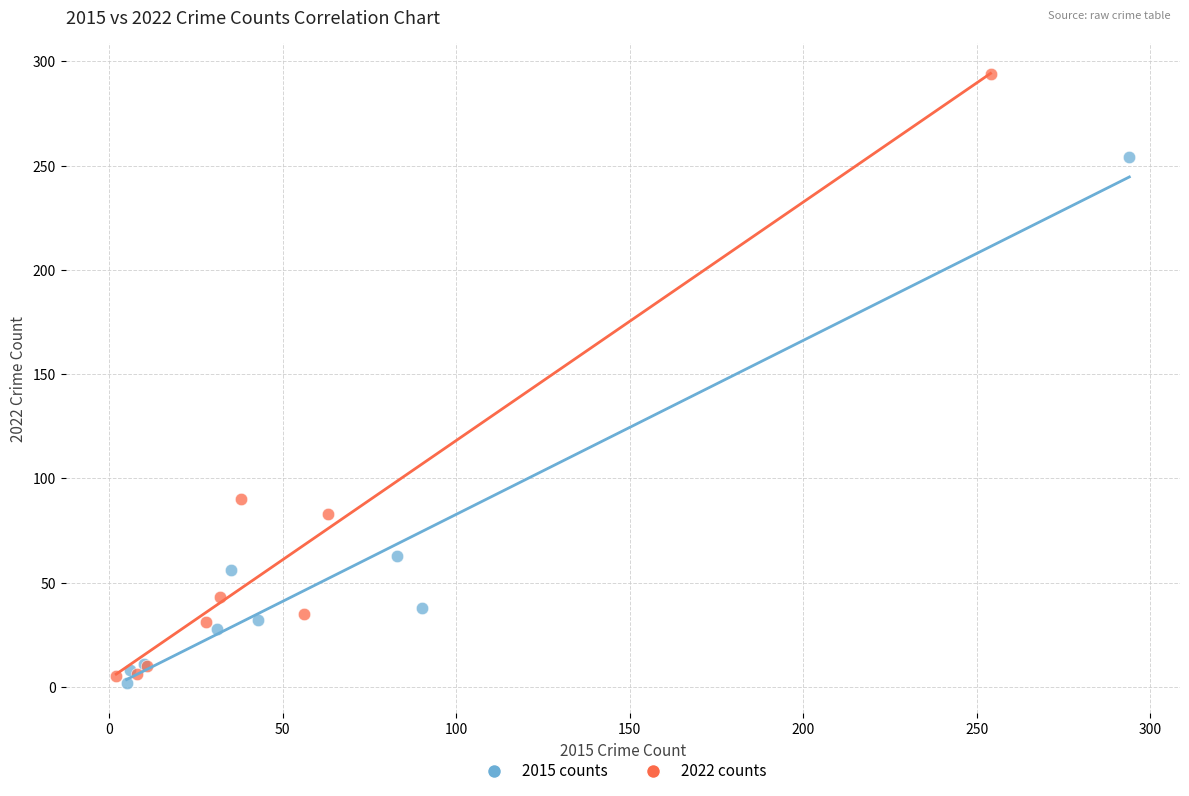

Which series contains the highest Y value?

2022 counts